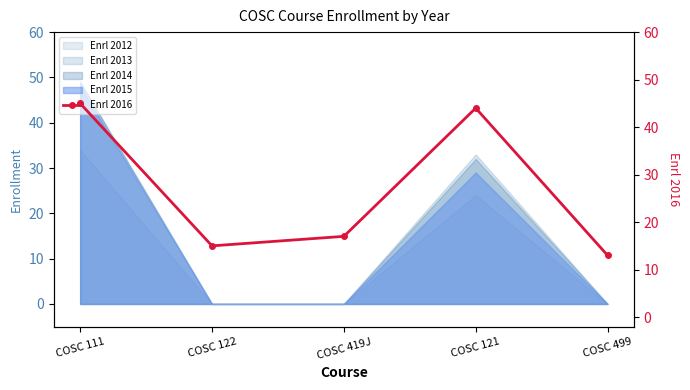

How many values are below 17?

2